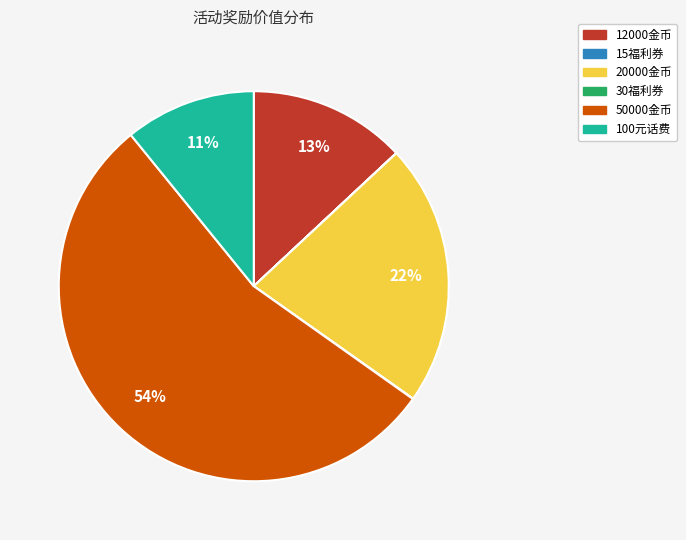

To the nearest percent, what is the difference between the largest and smallest slice percentages?

54%